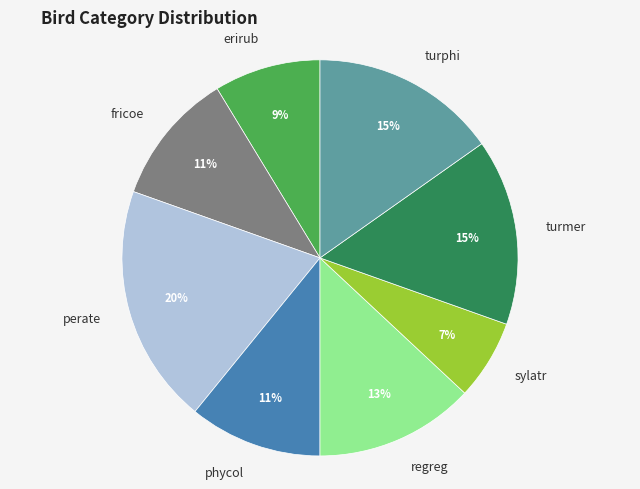

To the nearest percent, what percentage of the pie is turmer?

15%